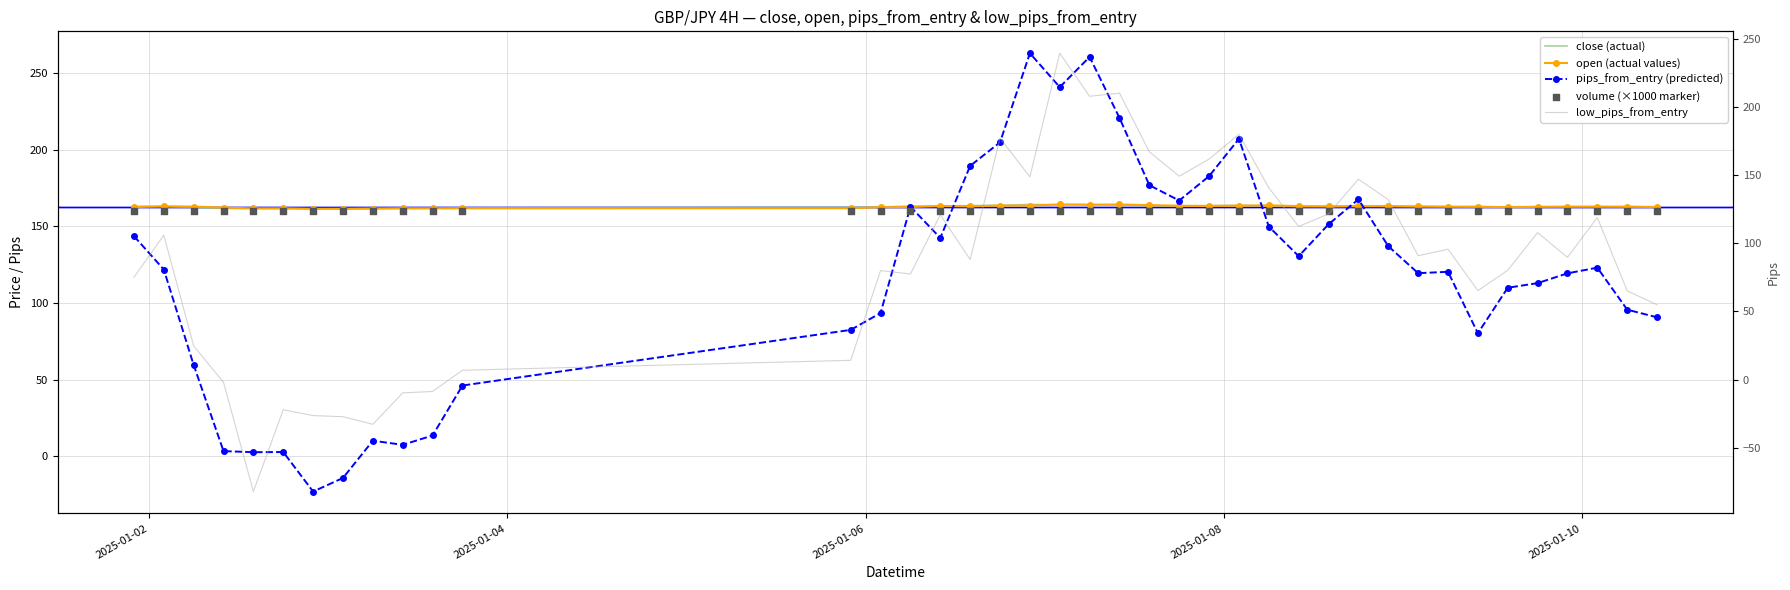

Is the value of open (actual values) at 30 greater than the value of low_pips_from_entry at 2025-01-10?

Yes